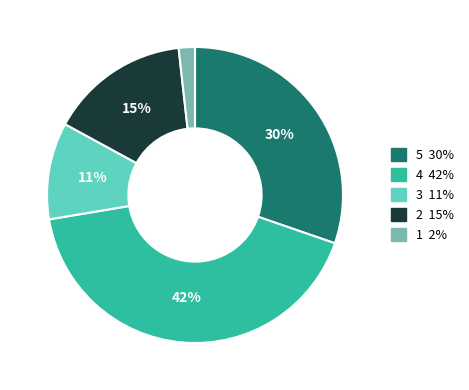

Is there a majority slice in this chart?

No